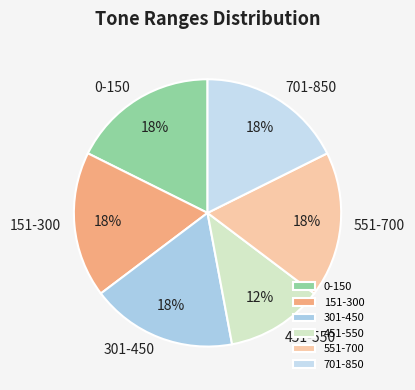

Which slice is the smallest?

451-550